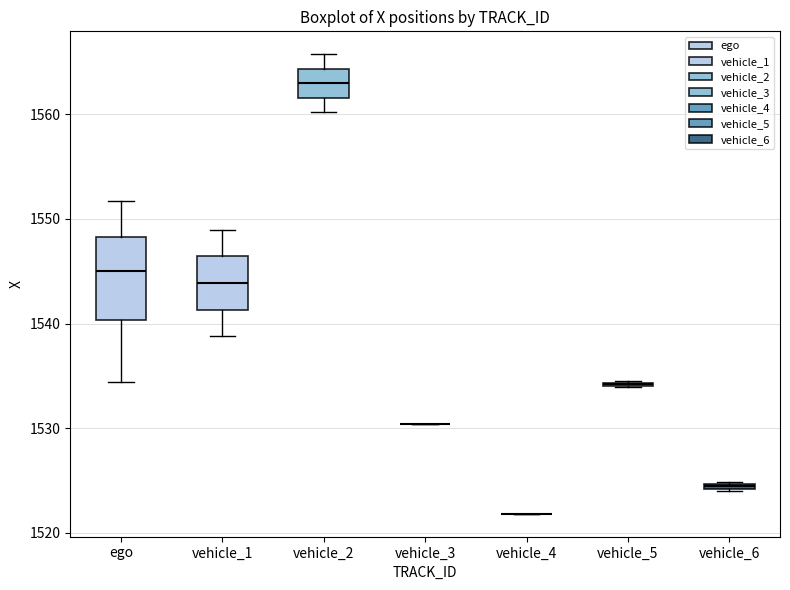

Comparing the boxes themselves (not the whiskers), which one is the tallest?

ego